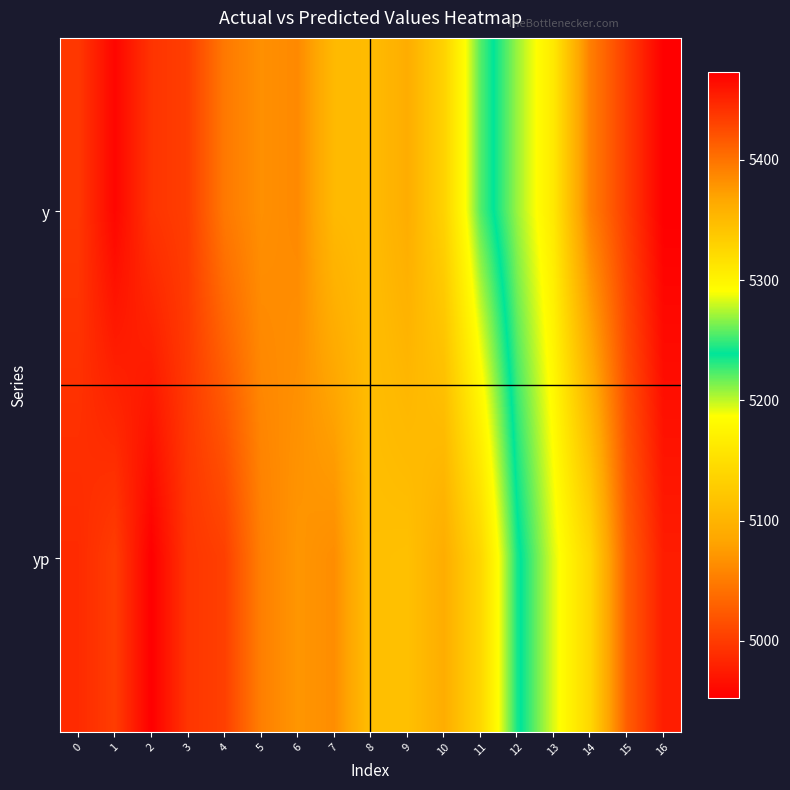

At which category is the sum across all series the highest?

16